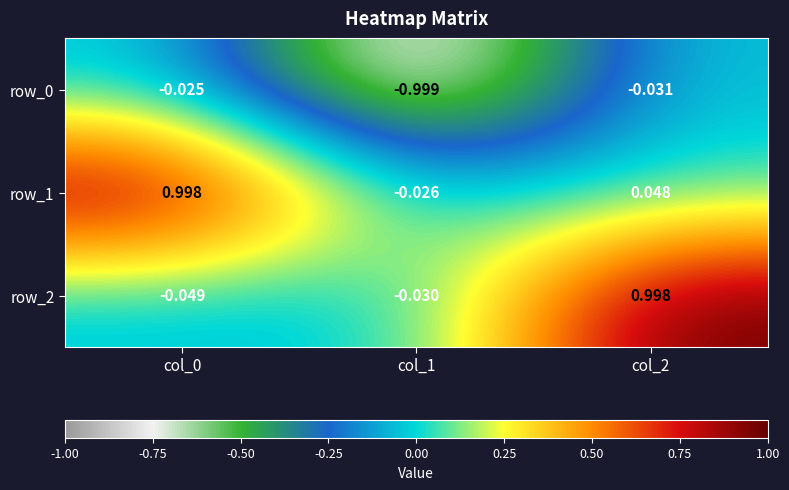

How many values in the row_2 series are below 0?

2